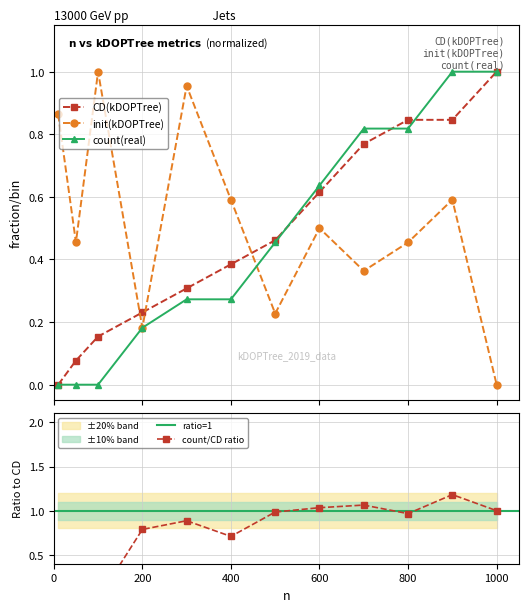

Which has a higher value, 400 or 1000?

1000